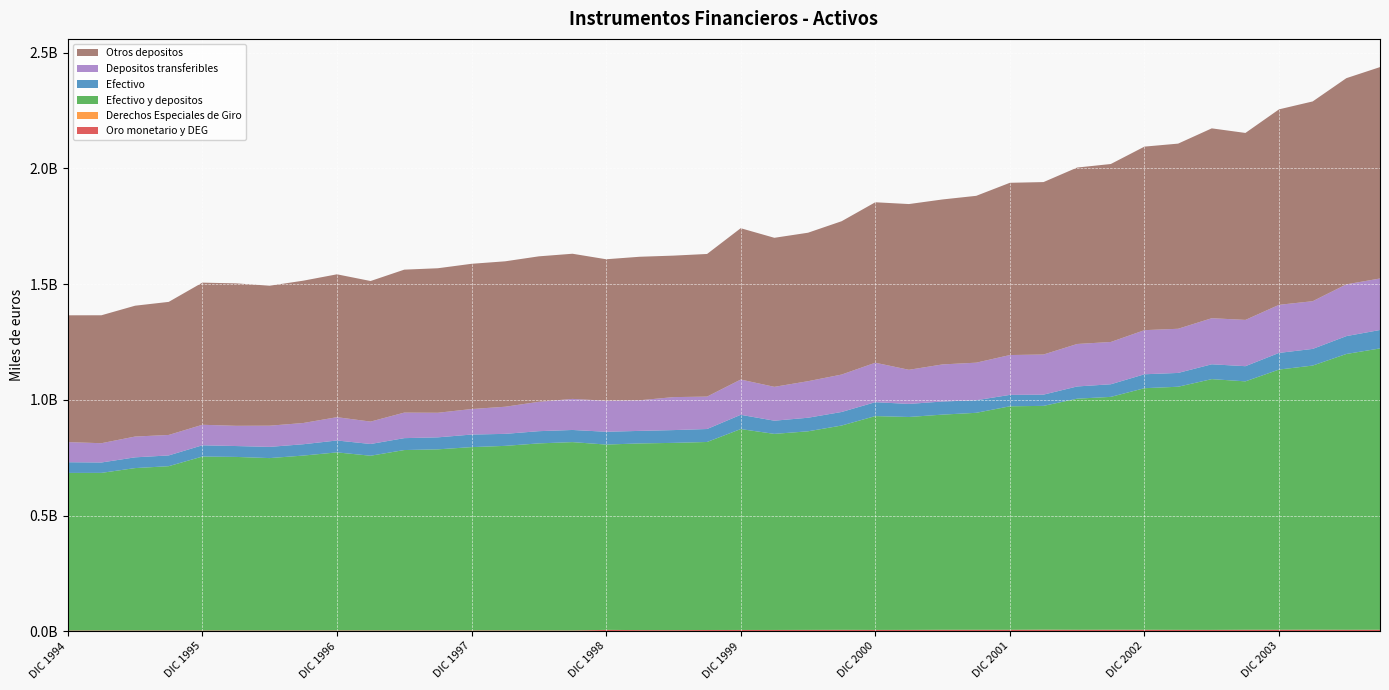

Reading left to right, list all the values displayed in this chart.

Oro monetario y DEG: DIC 1994=2736009	MAR 1995=2829110	JUN 1995=2837295	SEP 1995=2848237	DIC 1995=2836928	MAR 1996=2849992	JUN 1996=2858342	SEP 1996=2867720	DIC 1996=2892040	MAR 1997=2902604	JUN 1997=2912973	SEP 1997=2925956	DIC 1997=2919972	MAR 1998=2936422	JUN 1998=2951444	SEP 1998=2671636	DIC 1998=5305313	MAR 1999=4591787	JUN 1999=4466146	SEP 1999=5030639	DIC 1999=5131655	MAR 2000=5140405	JUN 2000=5380651	SEP 2000=5579980	DIC 2000=5242868	MAR 2001=5305094	JUN 2001=5747263	SEP 2001=5745387	DIC 2001=5698604	MAR 2002=6250898	JUN 2002=5767684	SEP 2002=5899348	DIC 2002=5836973	MAR 2003=5513720	JUN 2003=5412622	SEP 2003=5883035	DIC 2003=5886492	MAR 2004=6159785	JUN 2004=5796496	SEP 2004=5937785
Derechos Especiales de Giro: DIC 1994=201695	MAR 1995=294796	JUN 1995=302981	SEP 1995=310869	DIC 1995=300209	MAR 1996=313274	JUN 1996=321623	SEP 1996=331001	DIC 1996=355312	MAR 1997=365876	JUN 1997=376245	SEP 1997=389113	DIC 1997=432479	MAR 1998=448929	JUN 1998=464001	SEP 1998=461517	DIC 1998=491520	MAR 1999=207597	JUN 1999=224179	SEP 1999=236876	DIC 1999=259040	MAR 2000=279839	JUN 2000=288274	SEP 2000=317035	DIC 2000=311707	MAR 2001=369033	JUN 2001=391069	SEP 2001=384859	DIC 2001=397707	MAR 2002=405938	JUN 2002=385230	SEP 2002=396972	DIC 2002=337121	MAR 2003=334163	JUN 2003=329942	SEP 2003=330310	DIC 2003=327527	MAR 2004=337137	JUN 2004=345713	SEP 2004=346417
Efectivo y depositos: DIC 1994=681192893	MAR 1995=681175228	JUN 1995=701831046	SEP 1995=710080368	DIC 1995=751687700	MAR 1996=750132539	JUN 1996=745024835	SEP 1996=755900025	DIC 1996=769630574	MAR 1997=755131627	JUN 1997=779666284	SEP 1997=782704359	DIC 1997=792282424	MAR 1998=797649845	JUN 1998=808367072	SEP 1998=814129808	DIC 1998=800890851	MAR 1999=806795823	JUN 1999=809280148	SEP 1999=812560695	DIC 1999=868177956	MAR 2000=847423380	JUN 2000=858281796	SEP 2000=883036124	DIC 2000=924165389	MAR 2001=920225633	JUN 2001=929964212	SEP 2001=937782678	DIC 2001=965973559	MAR 2002=967233458	JUN 2002=998880927	SEP 2002=1006479146	DIC 2002=1044106420	MAR 2003=1050735082	JUN 2003=1083772967	SEP 2003=1073625626	DIC 2003=1124645409	MAR 2004=1141598355	JUN 2004=1192026458	SEP 2004=1215891432
Efectivo: DIC 1994=46231251	MAR 1995=44919672	JUN 1995=46477913	SEP 1995=46478462	DIC 1995=48720048	MAR 1996=47025000	JUN 1996=48441343	SEP 1996=48972543	DIC 1996=51443485	MAR 1997=50746825	JUN 1997=51475324	SEP 1997=51855384	DIC 1997=54275195	MAR 1998=51898128	JUN 1998=52772378	SEP 1998=52494063	DIC 1998=55289070	MAR 1999=54165439	JUN 1999=55259214	SEP 1999=56043949	DIC 1999=61703180	MAR 2000=56985185	JUN 2000=58667329	SEP 2000=58603090	DIC 2000=60143057	MAR 2001=56394919	JUN 2001=56688453	SEP 2001=54347494	DIC 2001=49295930	MAR 2002=48573813	JUN 2002=52768676	SEP 2002=54529643	DIC 2002=60222810	MAR 2003=59691719	JUN 2003=64094596	SEP 2003=65588698	DIC 2003=72021818	MAR 2004=71996789	JUN 2004=77217274	SEP 2004=79667617
Depositos transferibles: DIC 1994=86958853	MAR 1995=83329773	JUN 1995=89852722	SEP 1995=88511514	DIC 1995=88688146	MAR 1996=87407978	JUN 1996=91620782	SEP 1996=91779708	DIC 1996=100737583	MAR 1997=96794412	JUN 1997=110363190	SEP 1997=106238089	DIC 1997=110369639	MAR 1998=117213559	JUN 1998=126914235	SEP 1998=134281951	DIC 1998=134183314	MAR 1999=132426682	JUN 1999=142534230	SEP 1999=140126784	DIC 1999=152434459	MAR 2000=146322835	JUN 2000=157905151	SEP 2000=161739375	DIC 2000=170508637	MAR 2001=147551714	JUN 2001=160306373	SEP 2001=162383911	DIC 2001=172201266	MAR 2002=173399365	JUN 2002=183608712	SEP 2002=182754475	DIC 2002=190650045	MAR 2003=190883089	JUN 2003=199188100	SEP 2003=200008896	DIC 2003=207803626	MAR 2004=206226497	JUN 2004=223742370	SEP 2004=222642865
Otros depositos: DIC 1994=548002790	MAR 1995=552925784	JUN 1995=565500411	SEP 1995=575090392	DIC 1995=614279506	MAR 1996=615699561	JUN 1996=604962710	SEP 1996=615147773	DIC 1996=617449505	MAR 1997=607590391	JUN 1997=617827770	SEP 1997=624610887	DIC 1997=627637590	MAR 1998=628538158	JUN 1998=628680459	SEP 1998=627353794	DIC 1998=611418467	MAR 1999=620203702	JUN 1999=611486704	SEP 1999=616389963	DIC 1999=654040317	MAR 2000=644115359	JUN 2000=641709316	SEP 2000=662693660	DIC 2000=693513696	MAR 2001=716279000	JUN 2001=712969386	SEP 2001=721051274	DIC 2001=744476363	MAR 2002=745260280	JUN 2002=762503540	SEP 2002=769195029	DIC 2002=793233565	MAR 2003=800160274	JUN 2003=820490271	SEP 2003=808028032	DIC 2003=844819965	MAR 2004=863375069	JUN 2004=891066814	SEP 2004=913580949